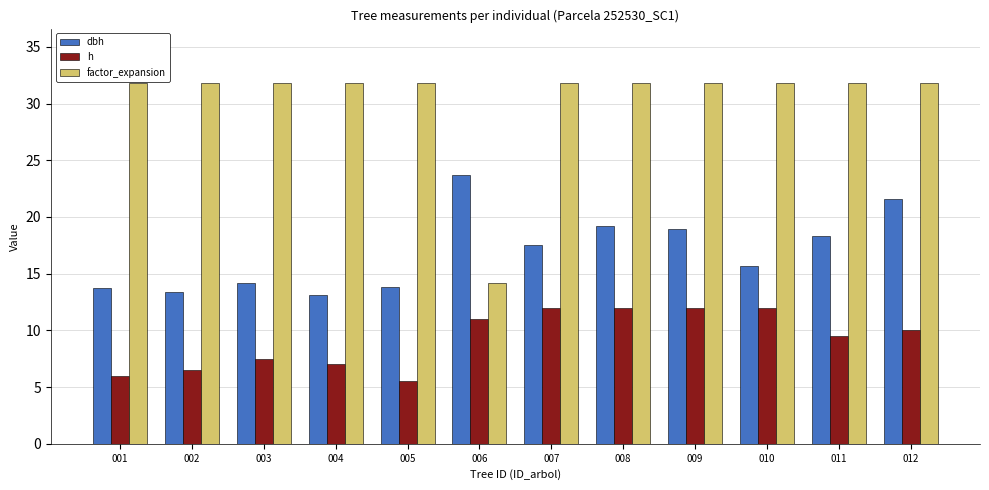

What is the difference between the second highest and minimum values in the dbh series?

8.4